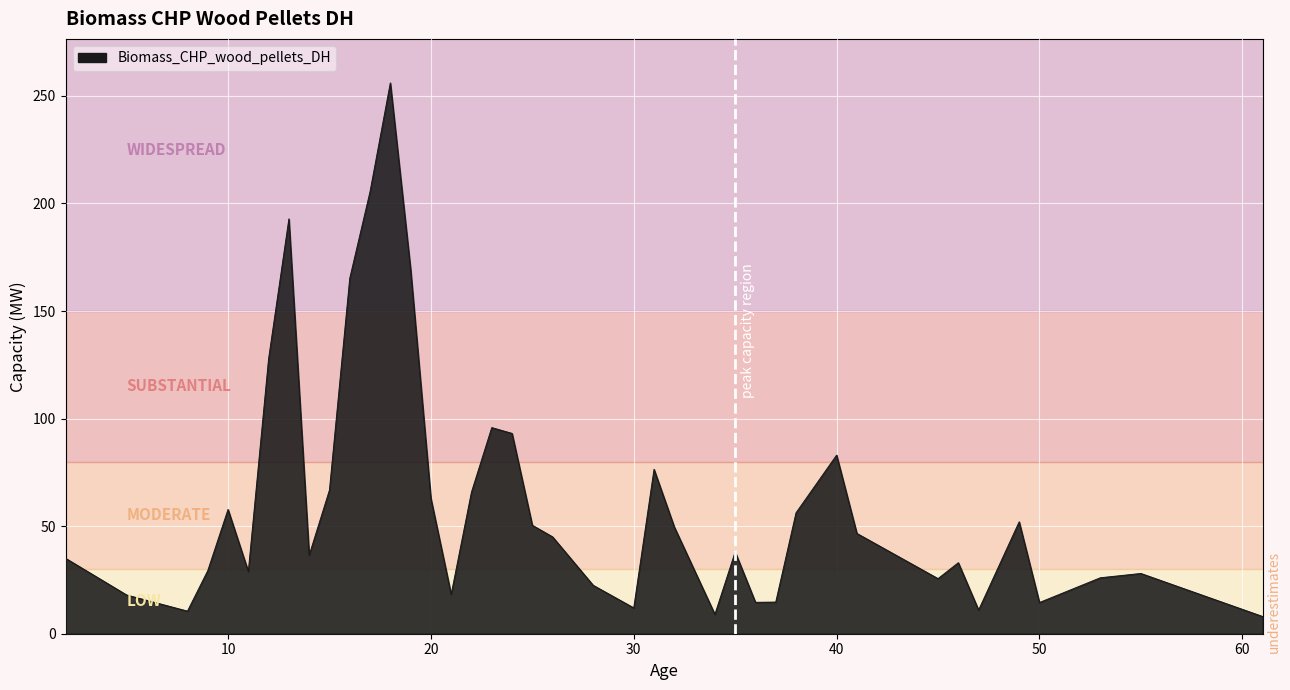

What is the greatest value displayed?

256.0